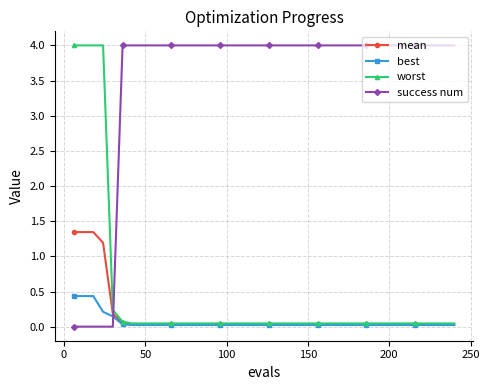

At how many categories does at least one series exceed 1?

39